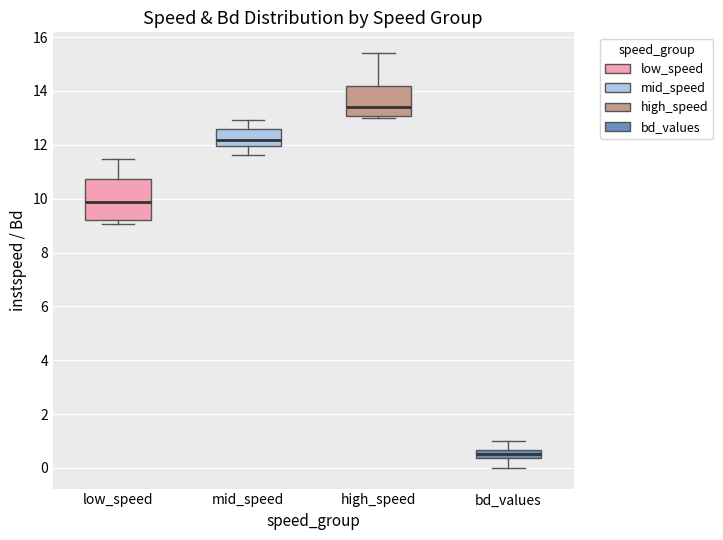

Comparing the boxes themselves (not the whiskers), which one is the tallest?

low_speed